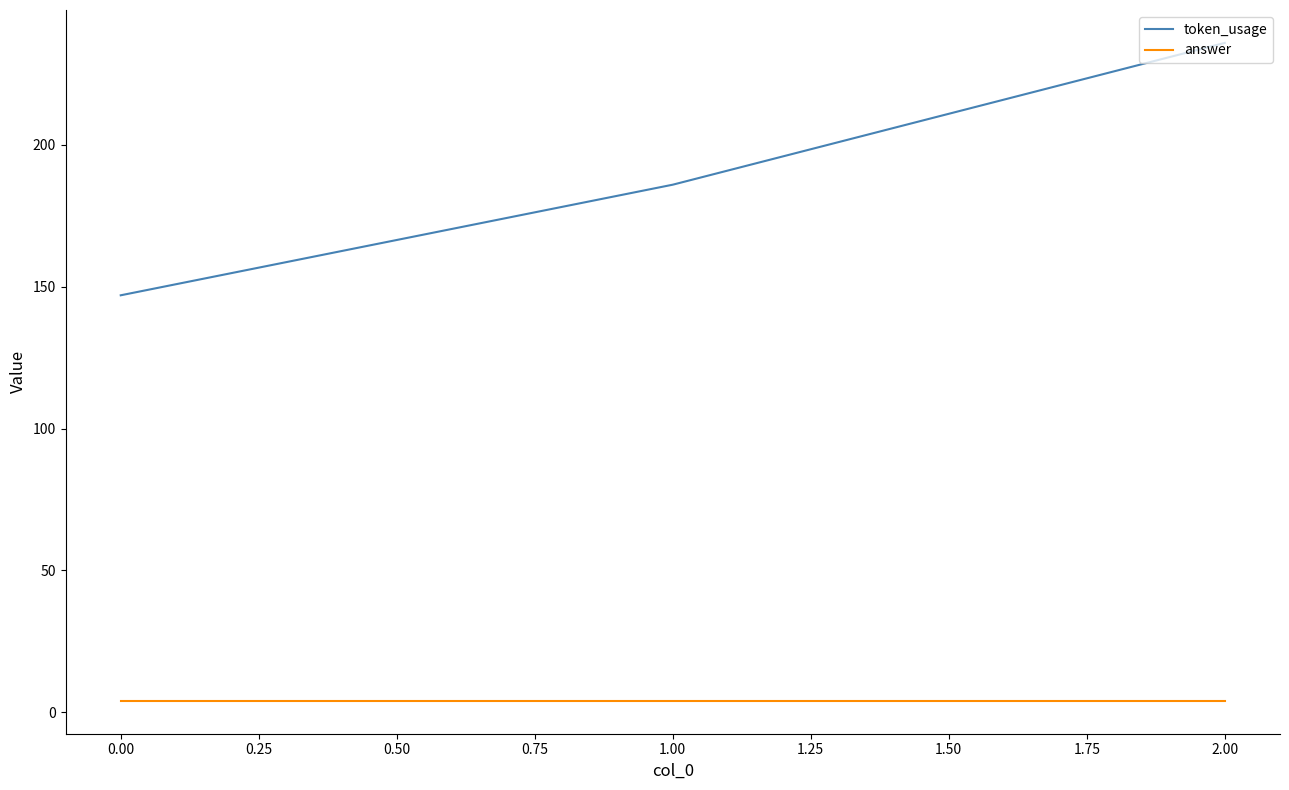

At which category is the sum across all series the highest?

2.00